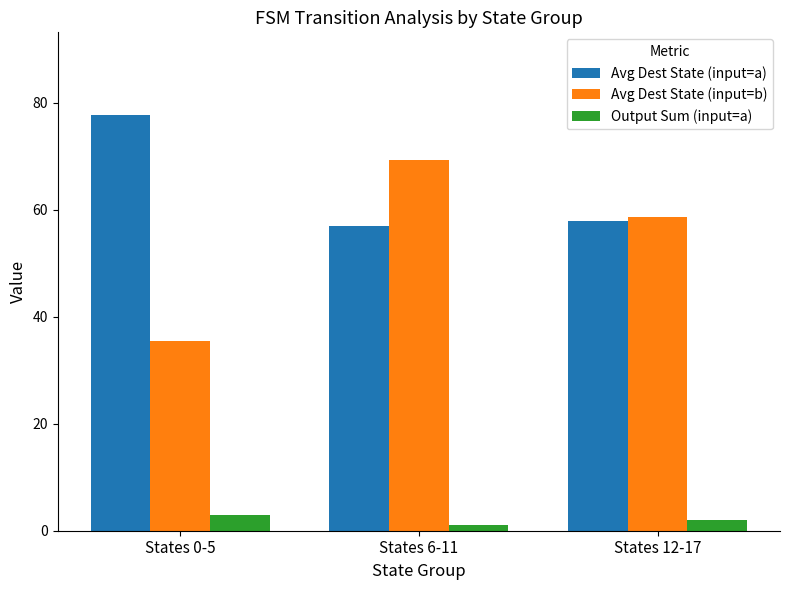

How many groups of bars are there?

3